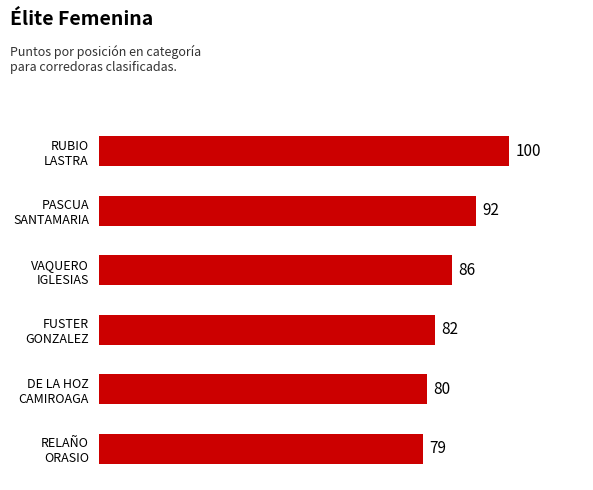

What is the difference between the maximum and second lowest values?

20